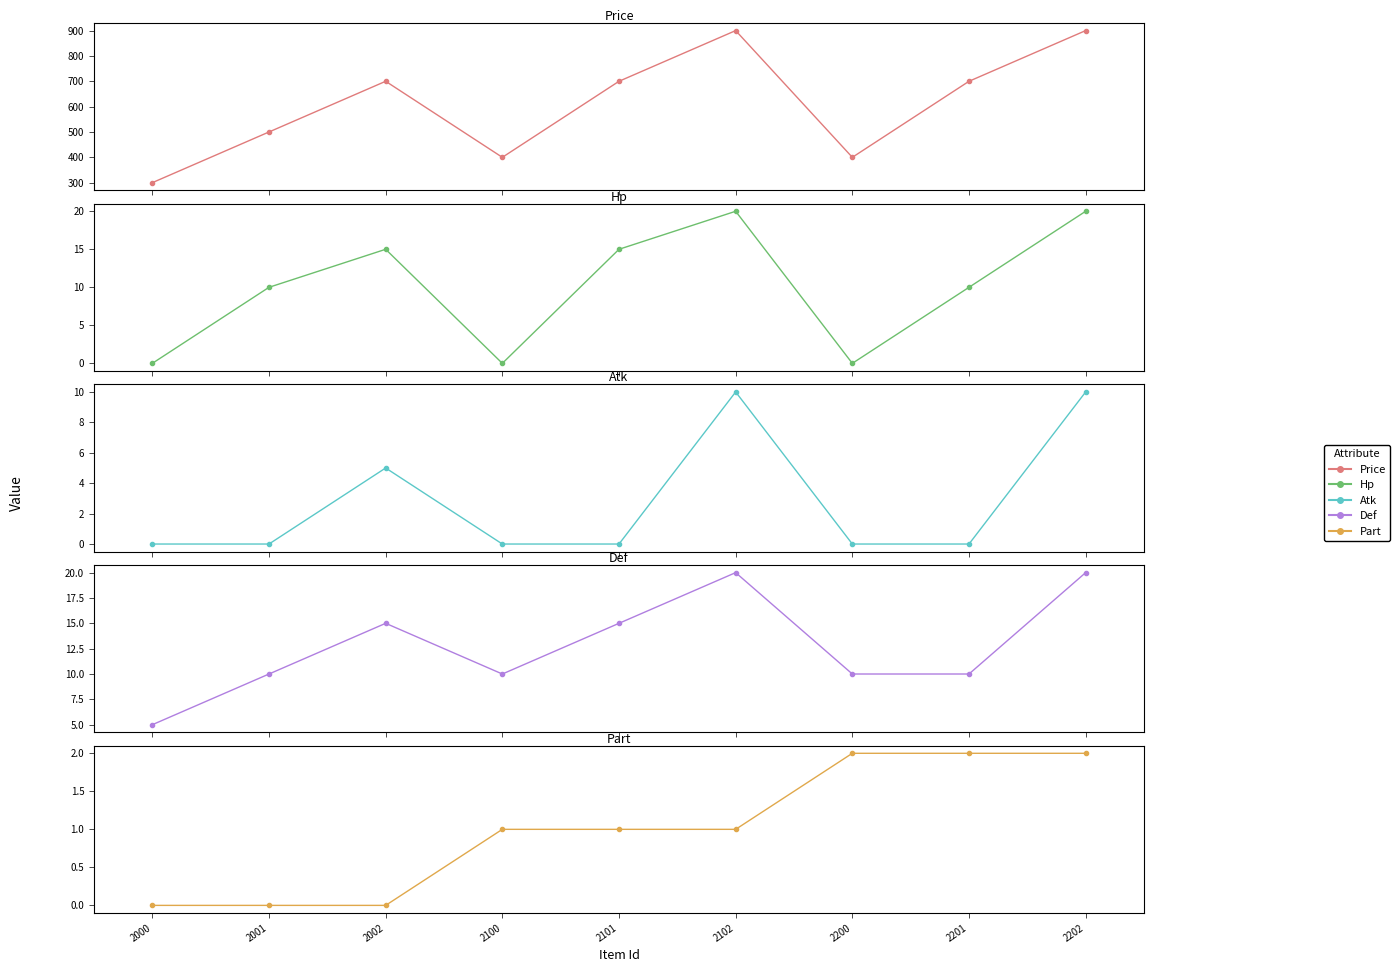

List the labels in order of Def value, largest first.

2102, 2202, 2002, 2101, 2001, 2100, 2200, 2201, 2000